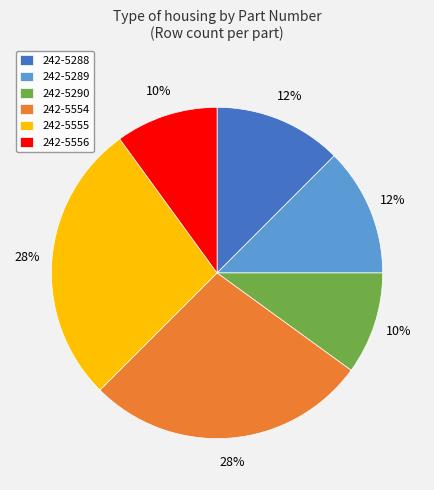

To the nearest percent, what portion does 242-5556 represent?

10%